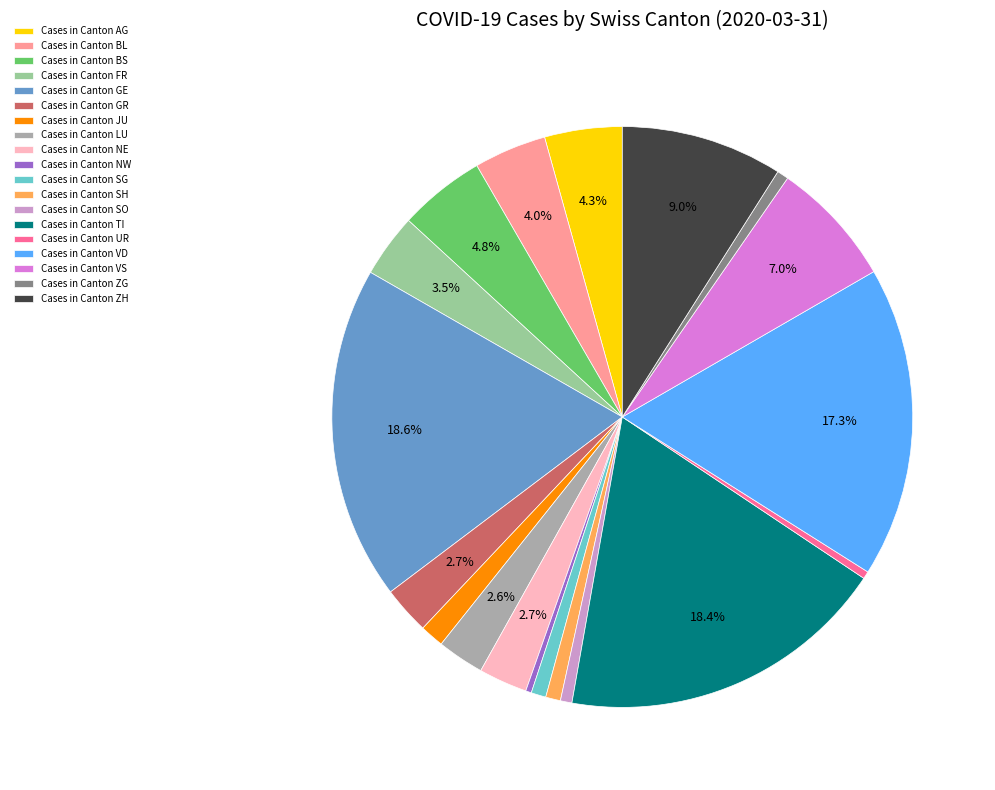

Approximately how many times larger is the value at Cases in Canton BS compared to Cases in Canton SG?

5.8